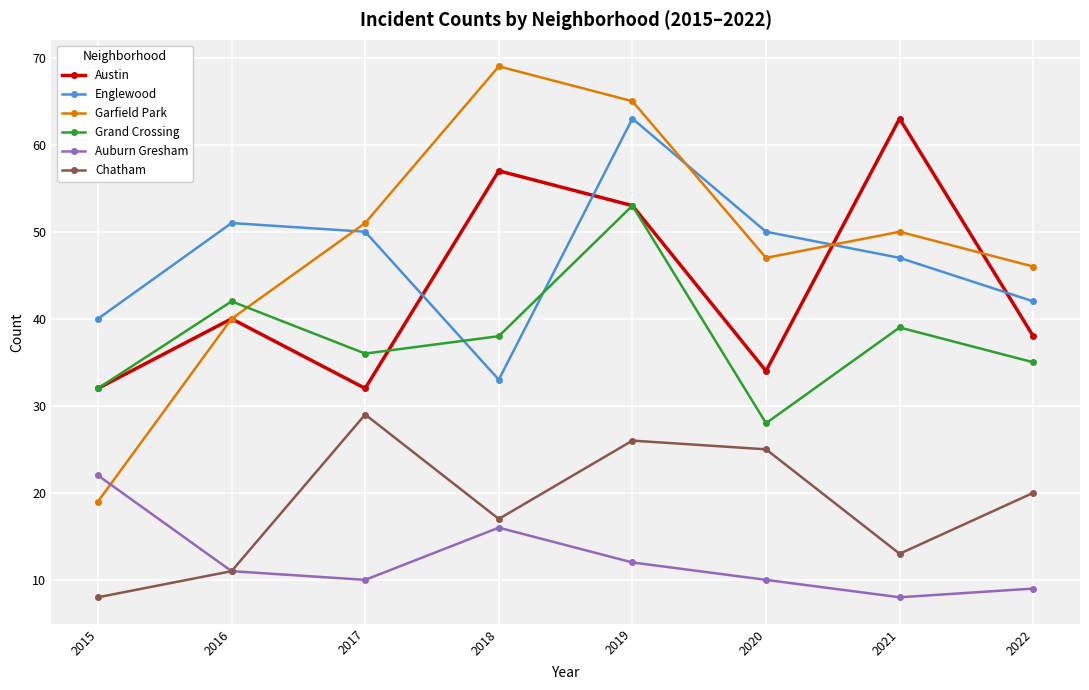

What value does the Garfield Park series have at 2020, to the nearest 10?

50